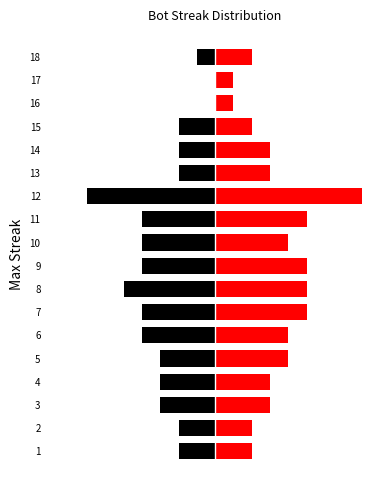

How many categories are shown in the chart?

18